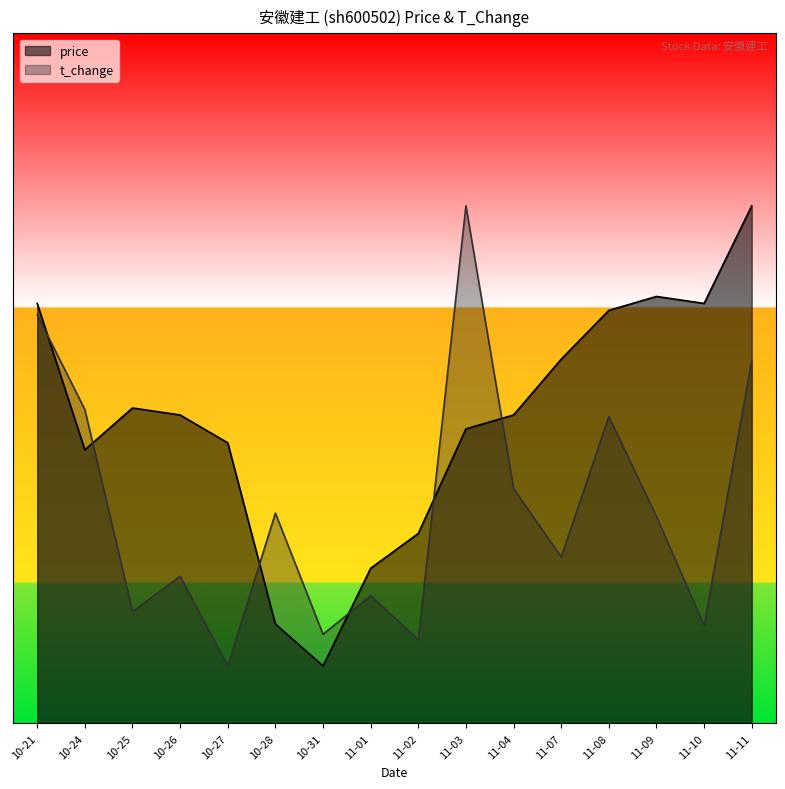

How many values in the t_change series are below 1?

5